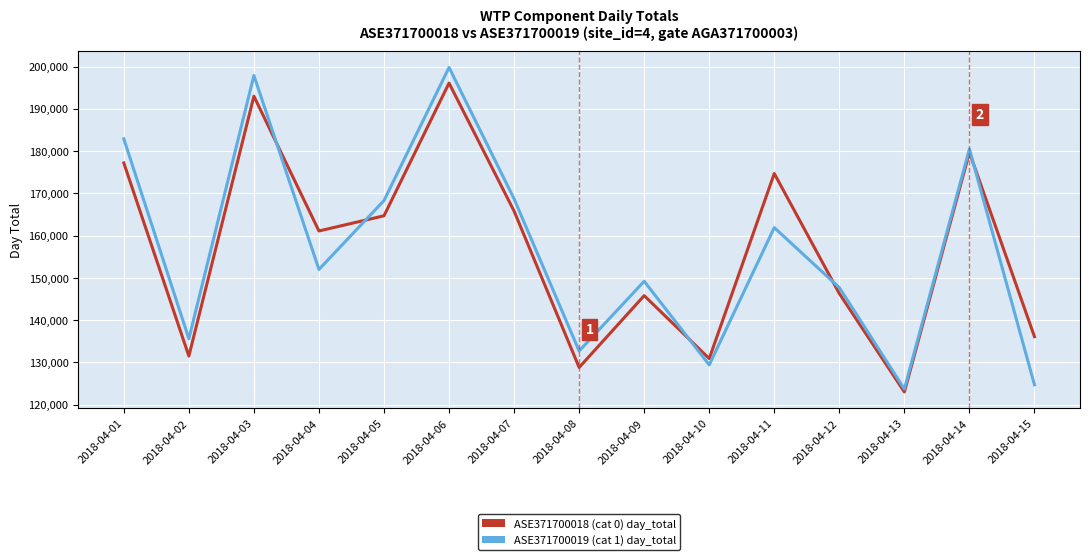

What is the difference between the highest and lowest values at 2018-04-13?

700